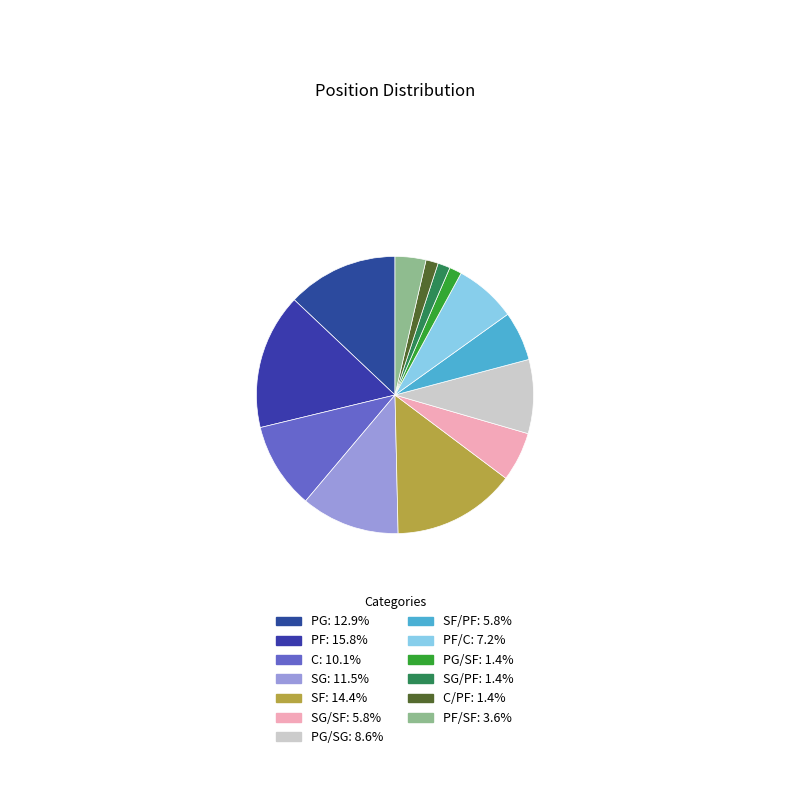

Which category has the smallest portion of the pie?

PG/SF